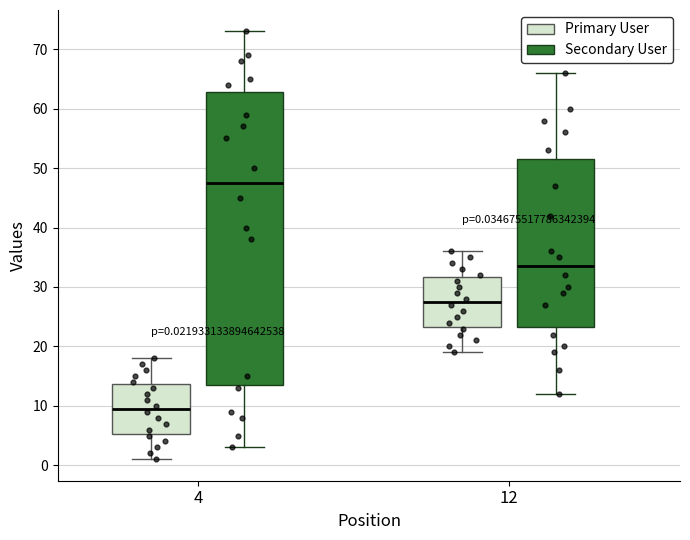

Which box has the highest median line?

4 (Secondary User)